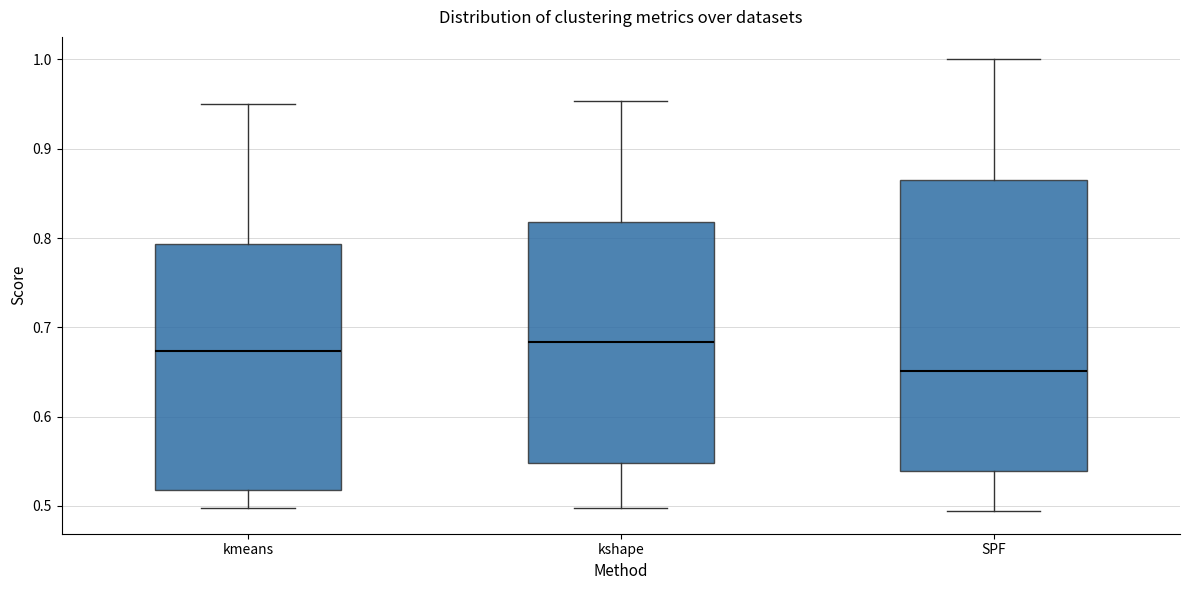

Where is the lower edge of the box for SPF on the y-axis? The values are not printed on the chart, so give them approximately, as read against the axis.

0.54